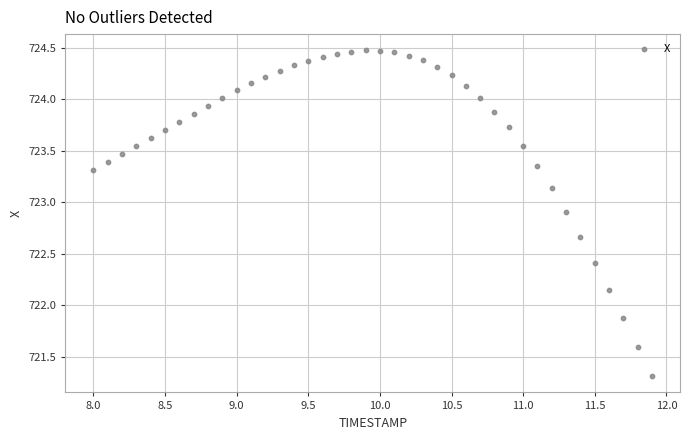

What is the range of X values (max minus min)?

3.9